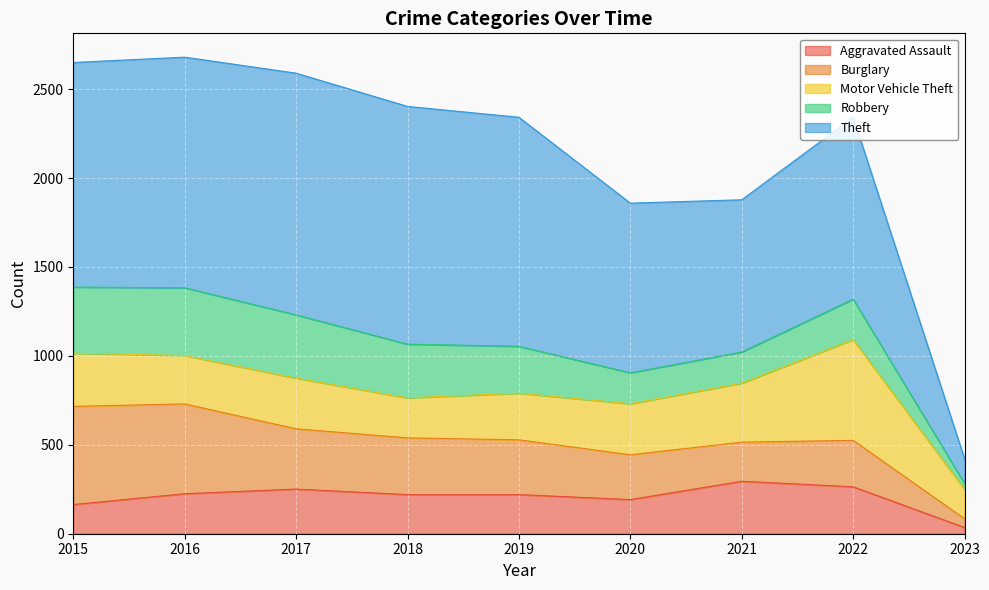

At which category is the sum across all series the highest?

2016